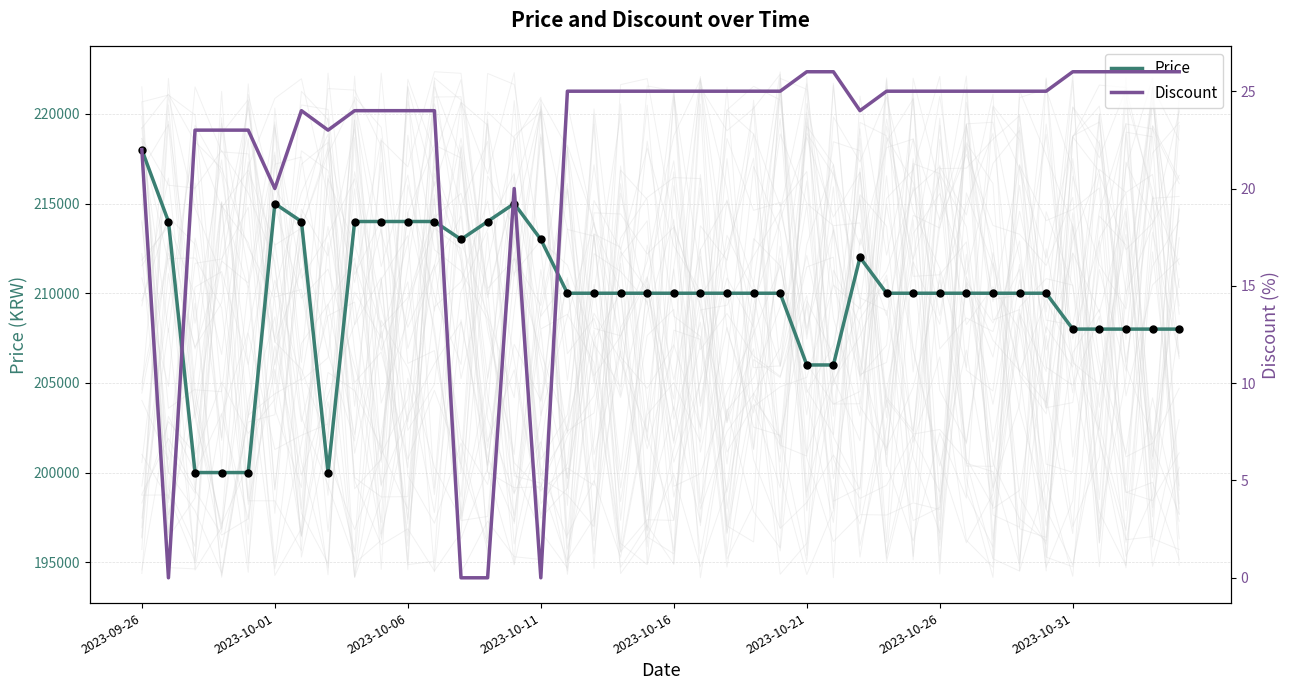

Is the value of Discount at 31 greater than the value of Price at 13?

No